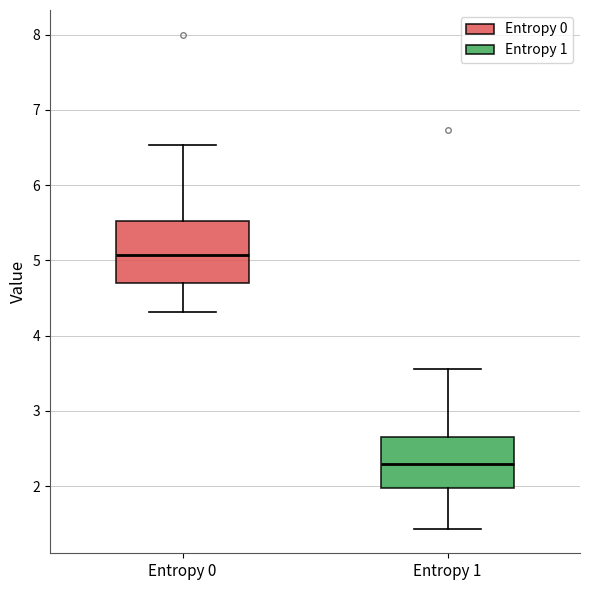

Reading left to right, read every box against the y-axis: the position of its median line, the range the box covers, and the ends of its whiskers. The values are not printed on the chart, so give them approximately, as read against the axis.

Entropy 0: median 5.1, box 4.7 to 5.5, whiskers 4.3 to 6.5
Entropy 1: median 2.3, box 2.0 to 2.7, whiskers 1.4 to 3.6